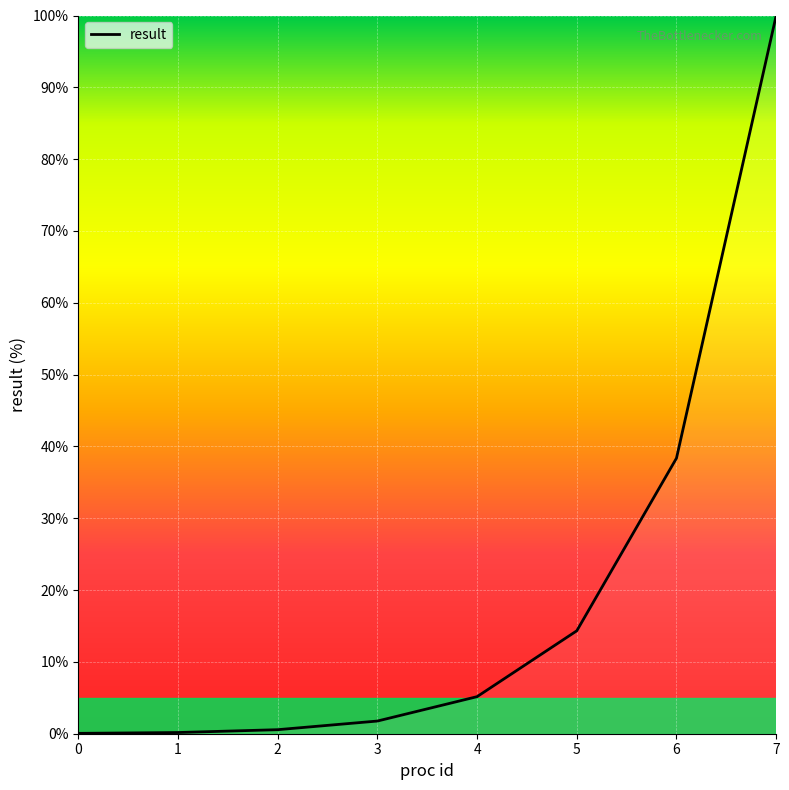

What is the difference between the second highest and second lowest values?

38.2